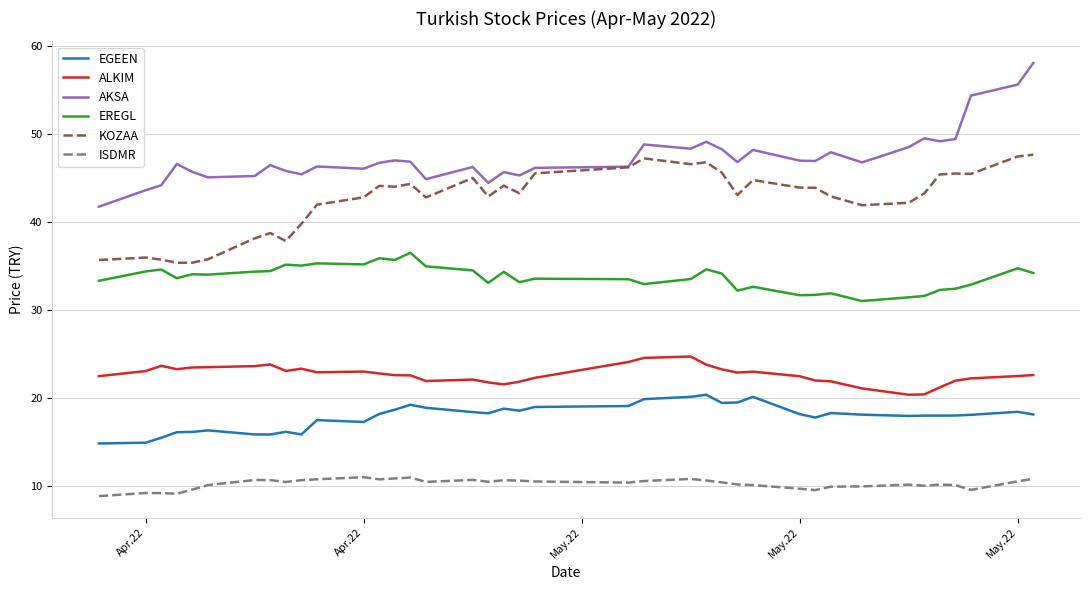

True or false: ALKIM and ISDMR cross at least once.

False